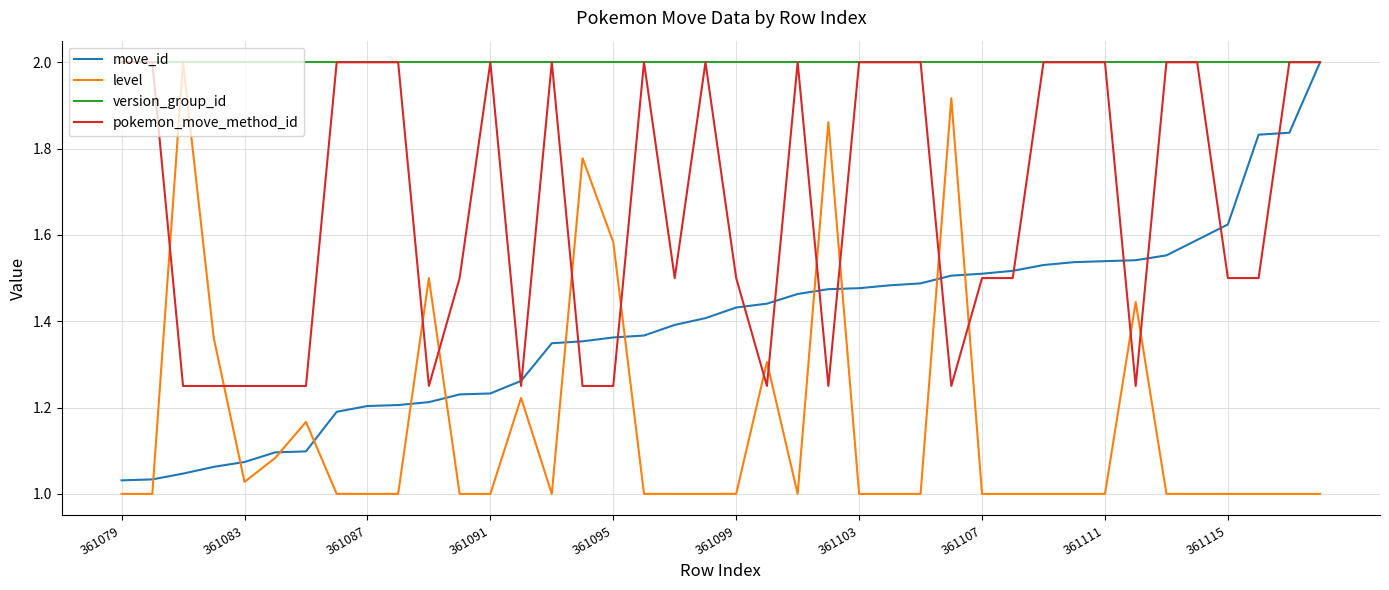

What is the lowest value of the version_group_id series?

2.0